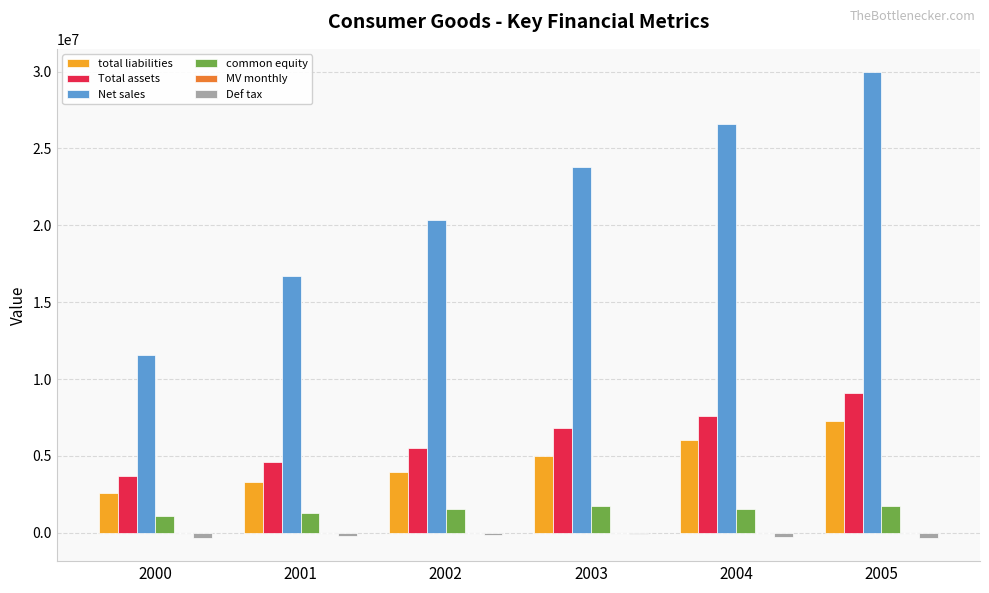

How many data points does each series have?

6